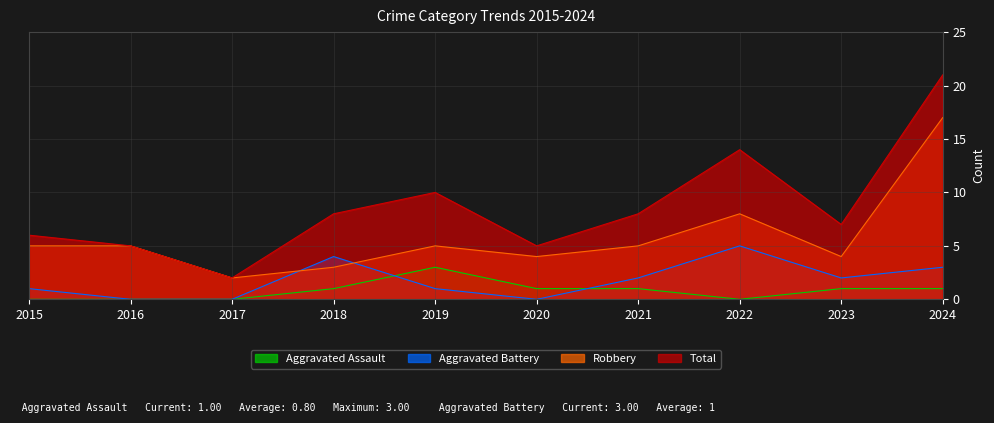

What is the average value of the Robbery series?

6